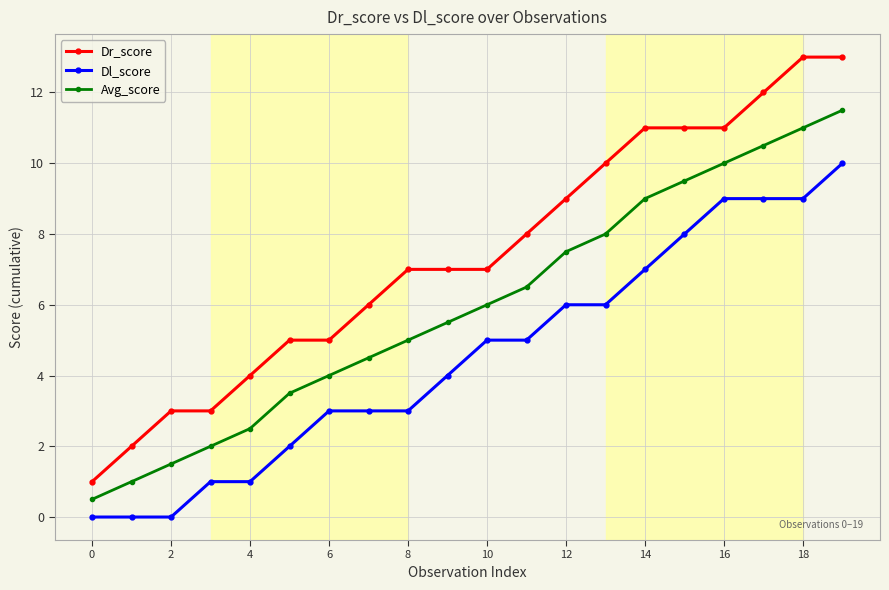

What is the greatest value displayed?

13.0